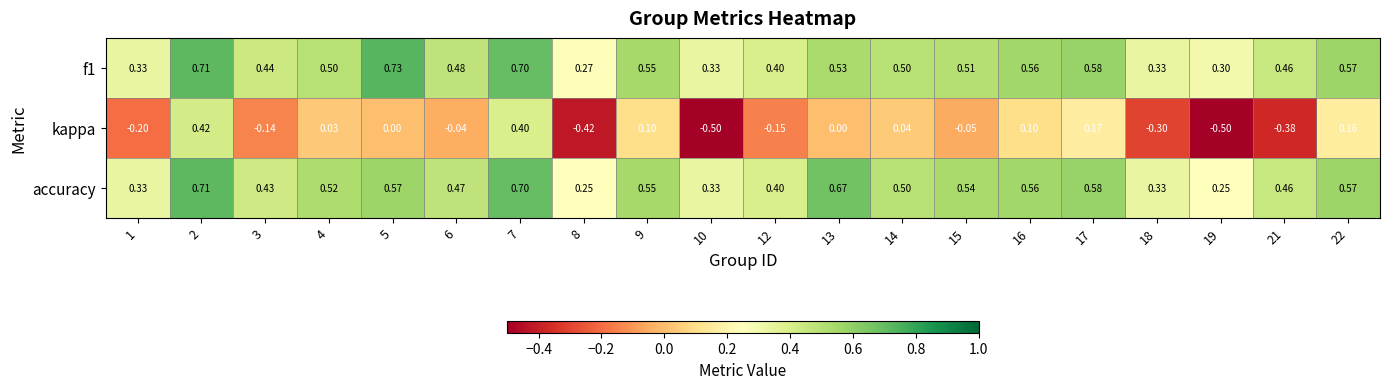

Which series changed the most between 1 and 17?

kappa